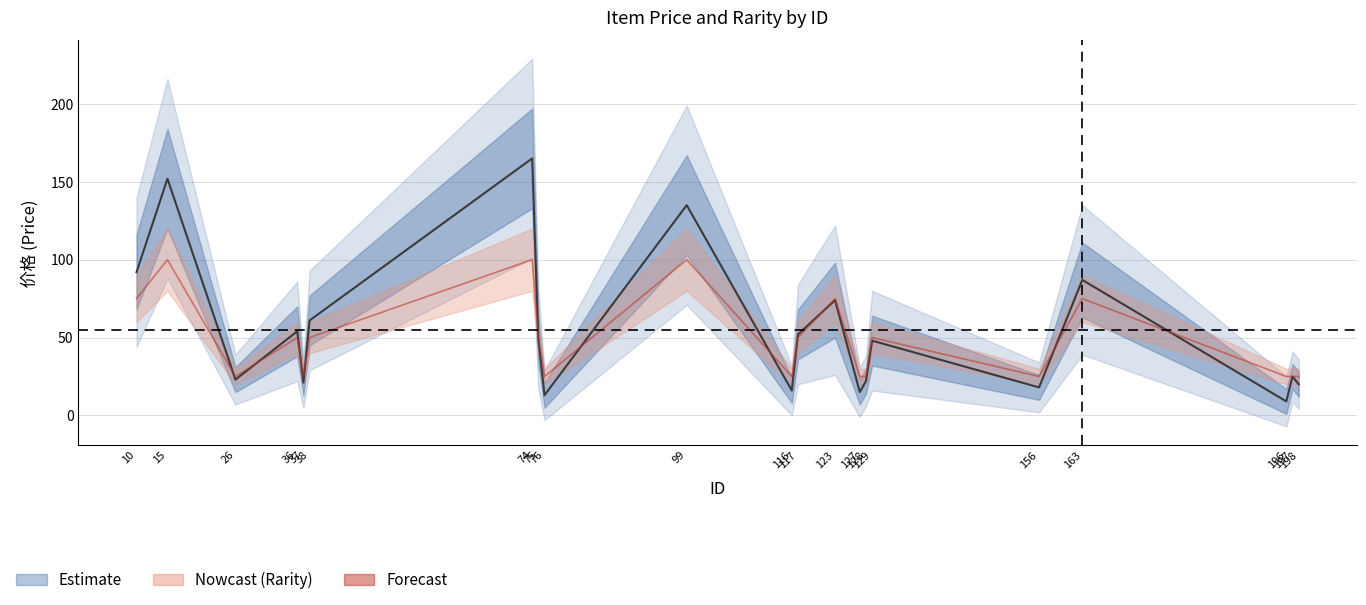

The 价格 series shows 10 at 26. True or false?

False